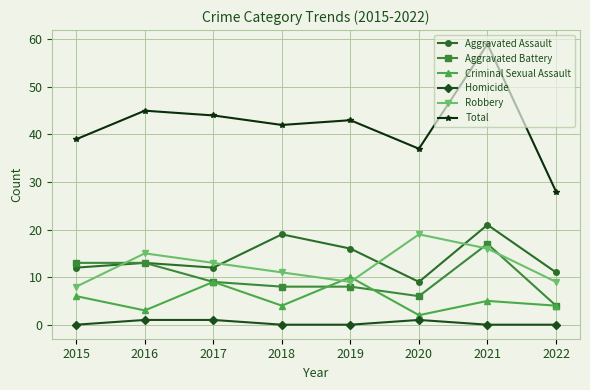

Which series has the widest spread of values?

Total